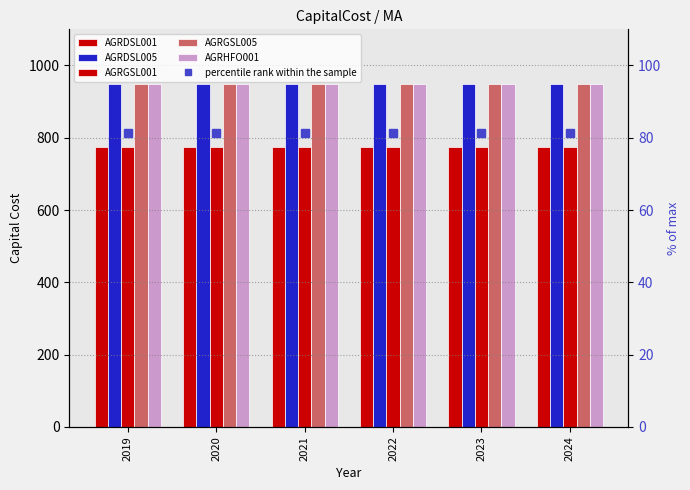

What is the value of the percentile rank within the sample bar at the 3rd from the left?

81.4